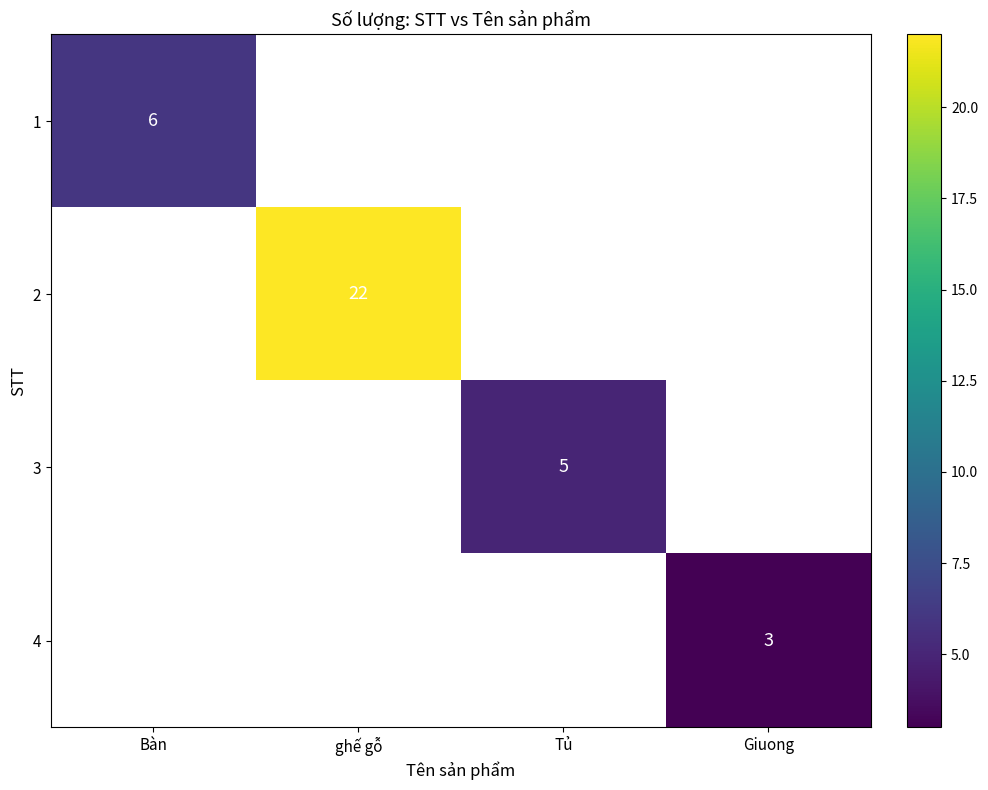

True or false: 2 has a value of 10.6 at ghế gỗ.

False